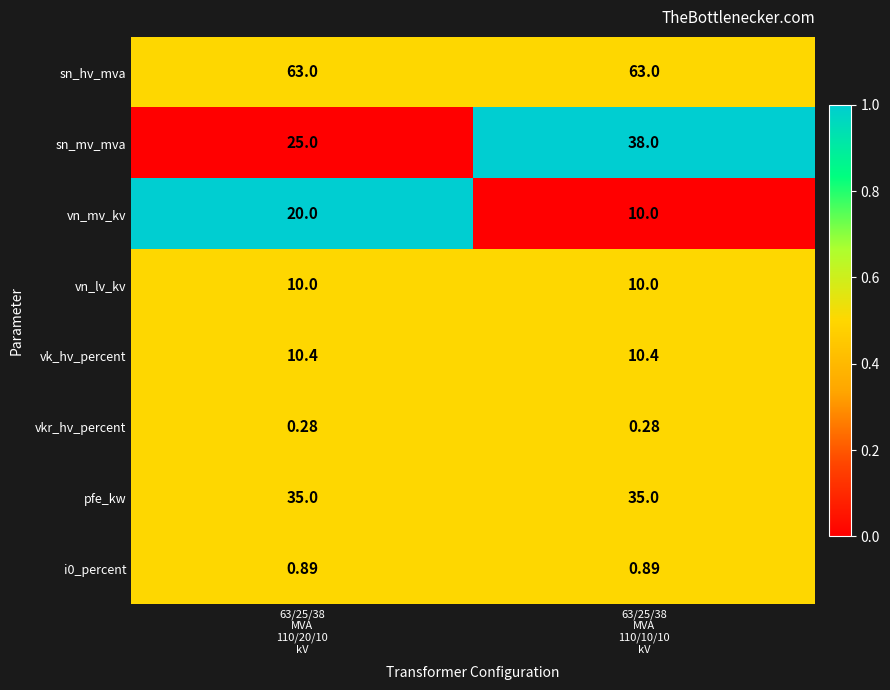

Which series has the largest range (max minus min)?

sn_mv_mva